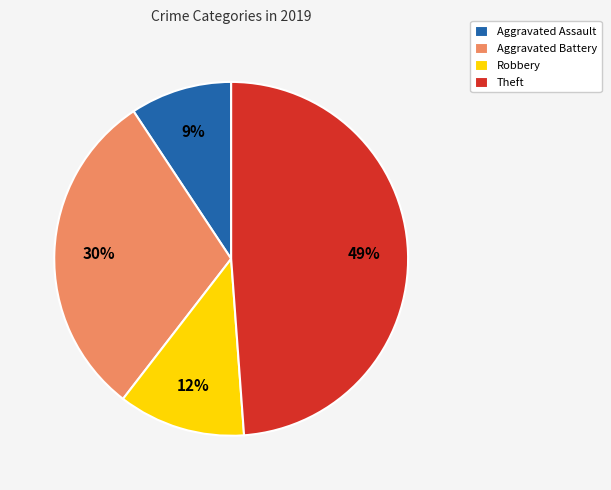

Between Aggravated Assault and Robbery, which is larger?

Robbery